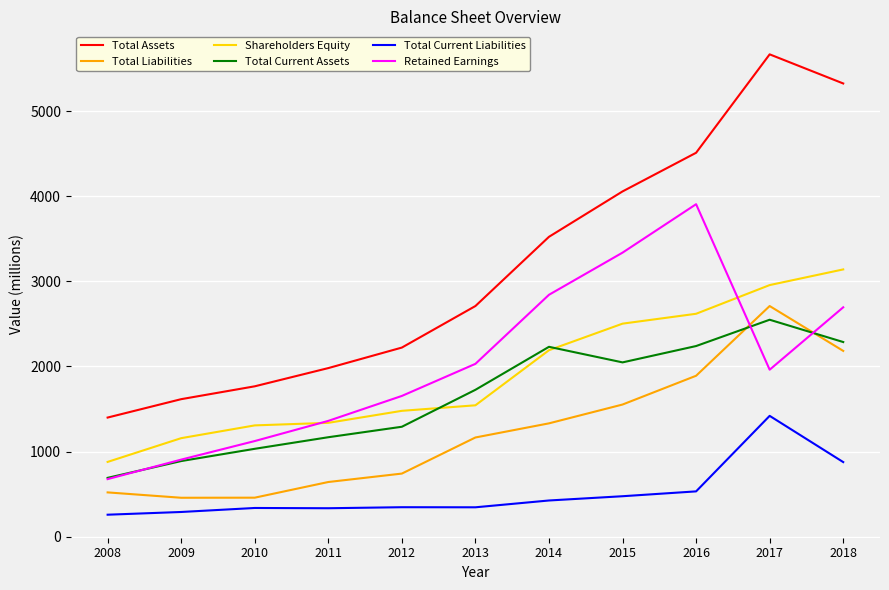

At which category does the chart reach its peak across all series?

2017